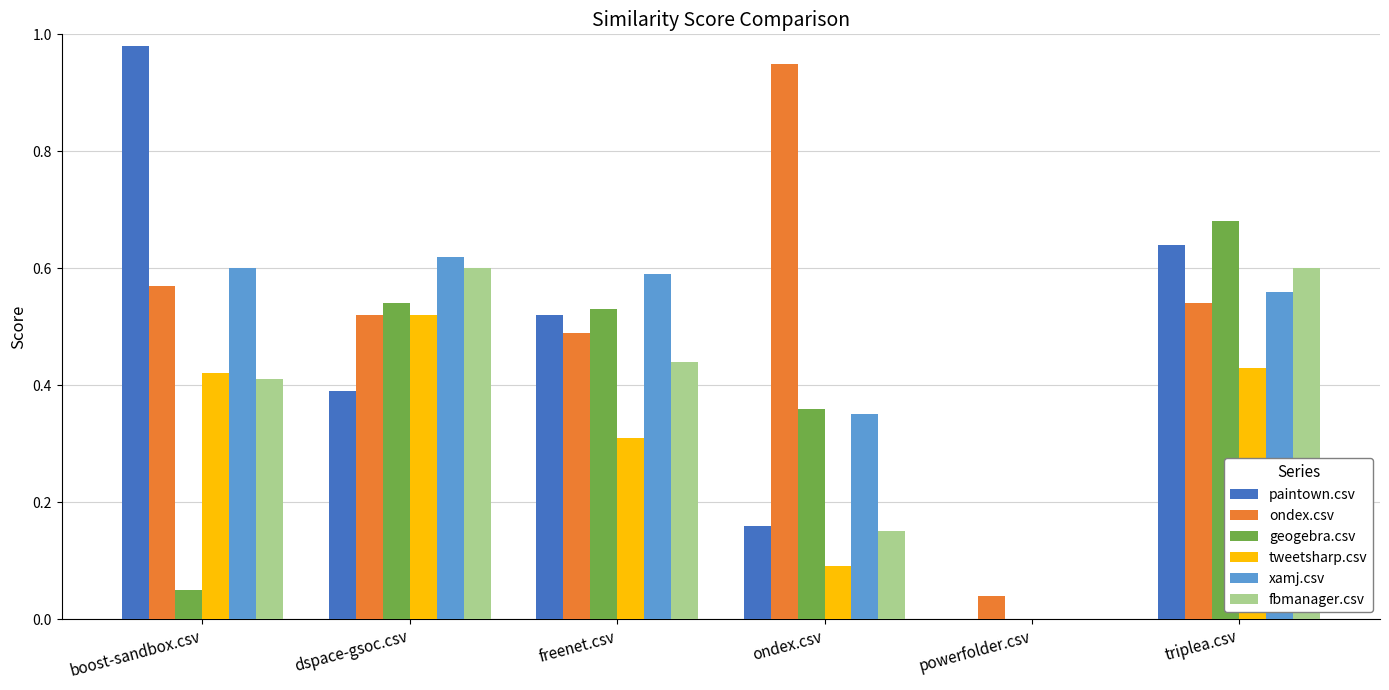

How many series are shown in this chart?

6